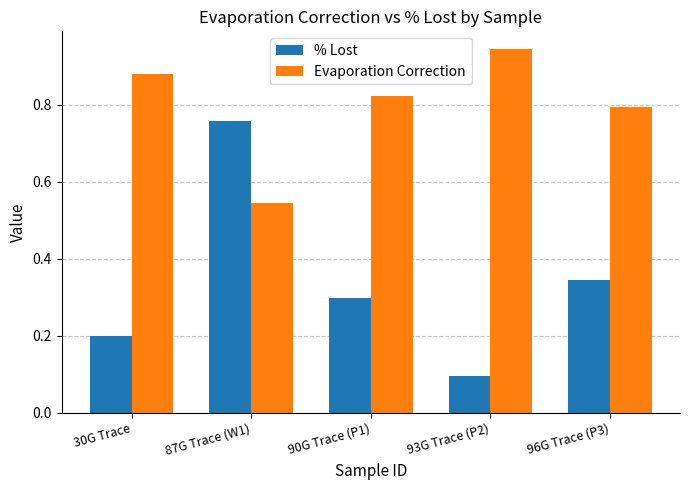

Which series has the widest spread of values?

% Lost